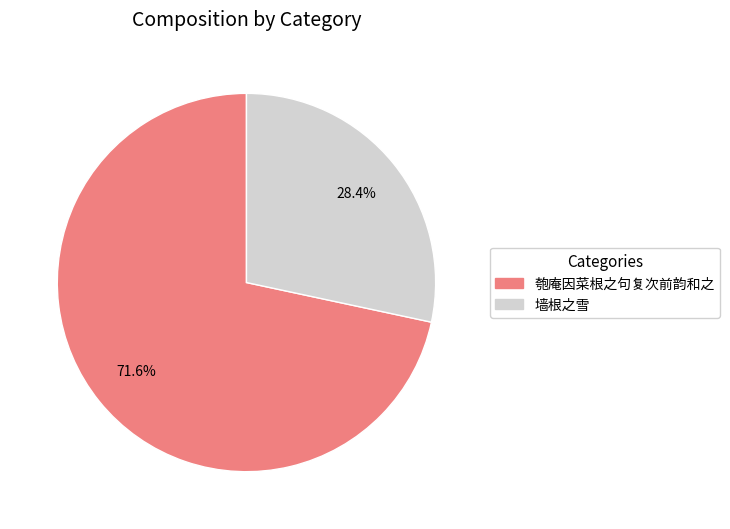

How many segments does this pie chart have?

2